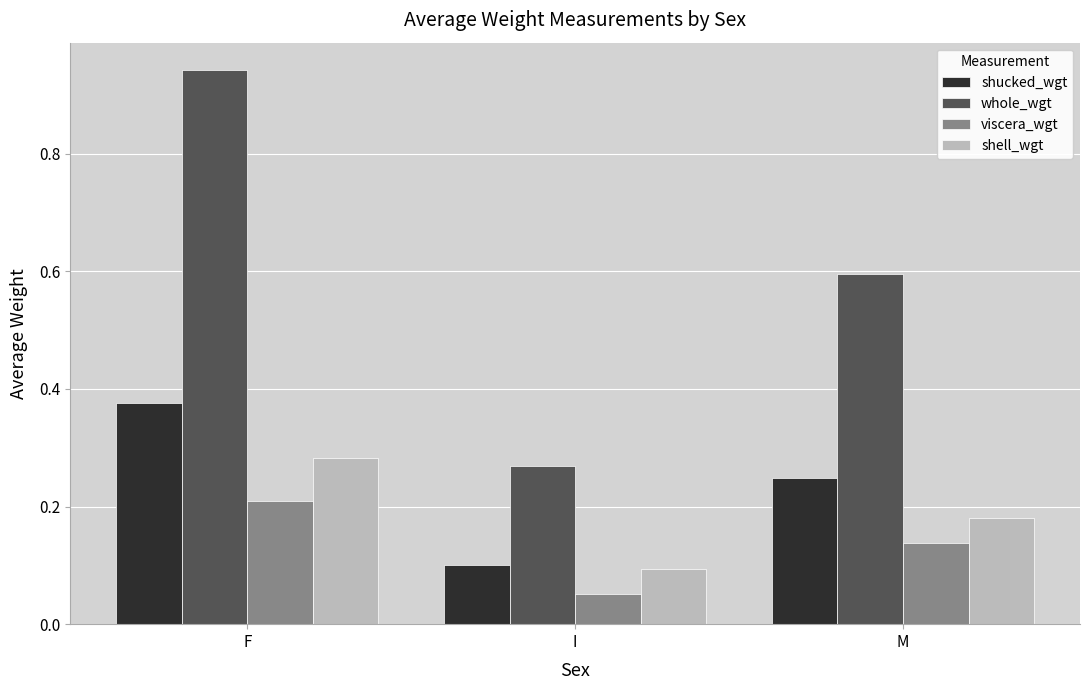

Which category has the lowest value in the shucked_wgt series?

I